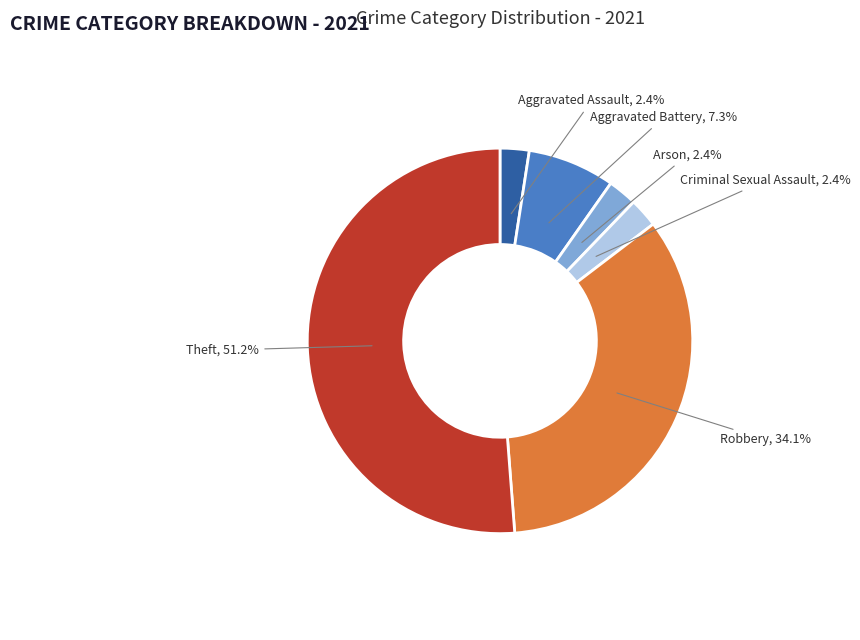

Does any single category account for the majority?

Yes